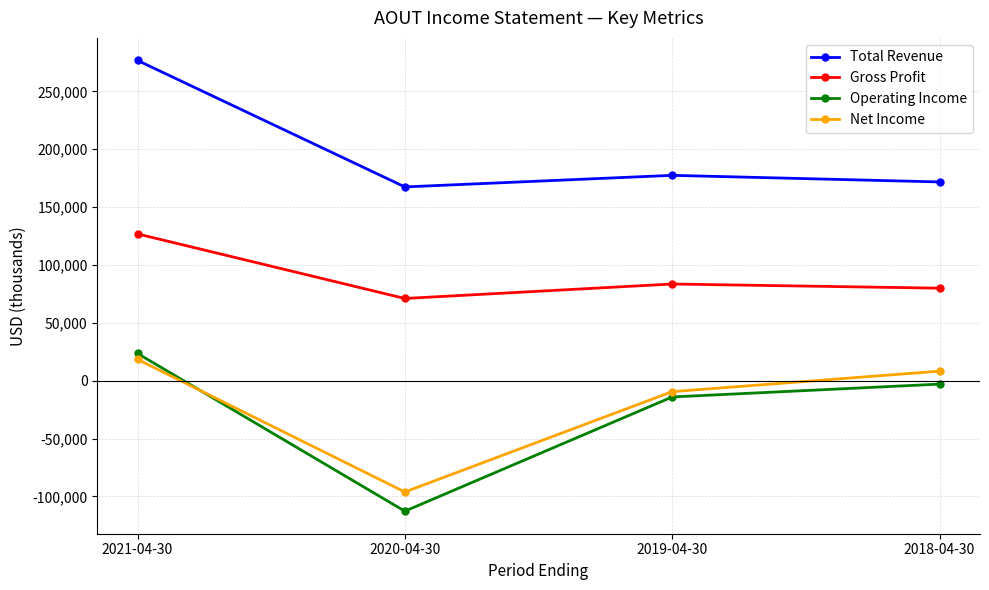

Is this an area chart (filled region under the line)?

No